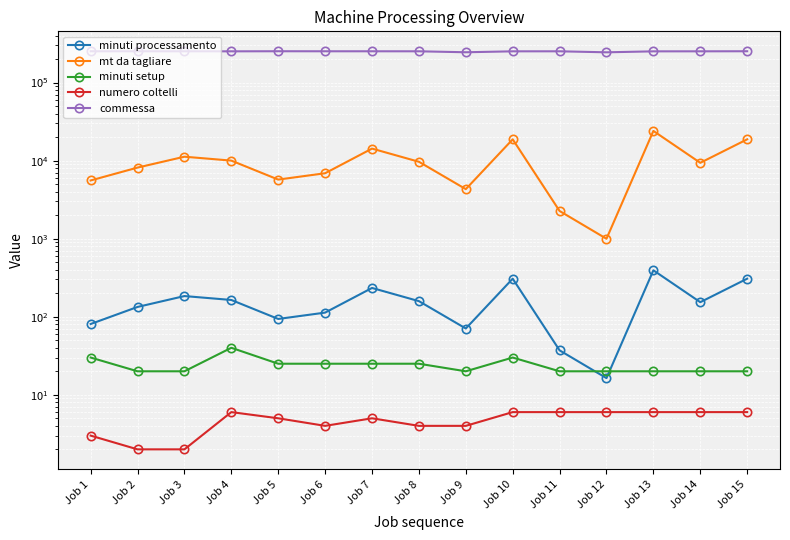

Is the value of commessa at Job 9 greater than the value of numero coltelli at Job 6?

Yes